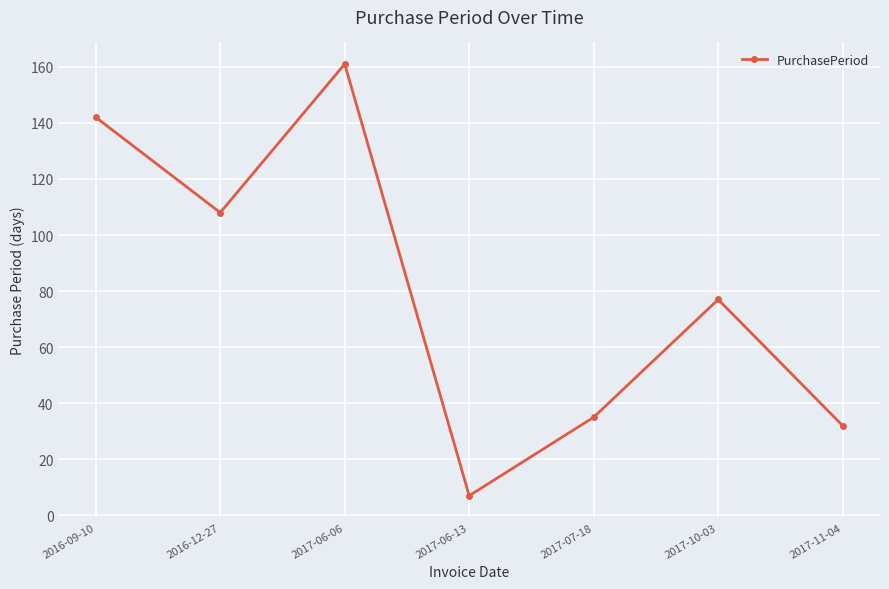

What is the label of the 3rd point from the left?

2017-06-06